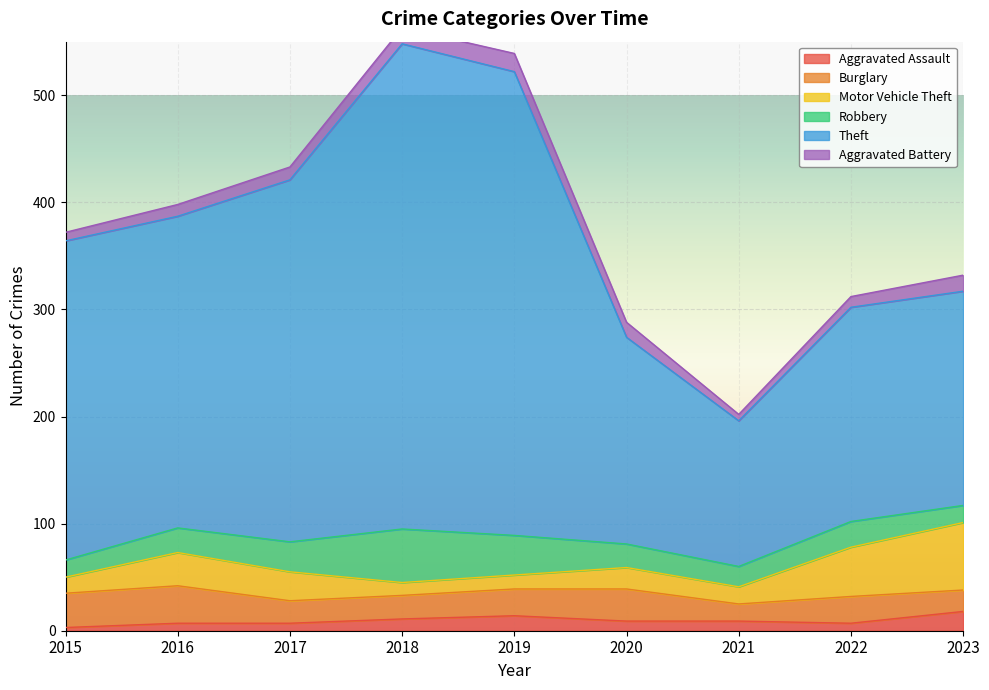

What are all the series names shown in the legend?

Aggravated Assault, Burglary, Motor Vehicle Theft, Robbery, Theft, Aggravated Battery